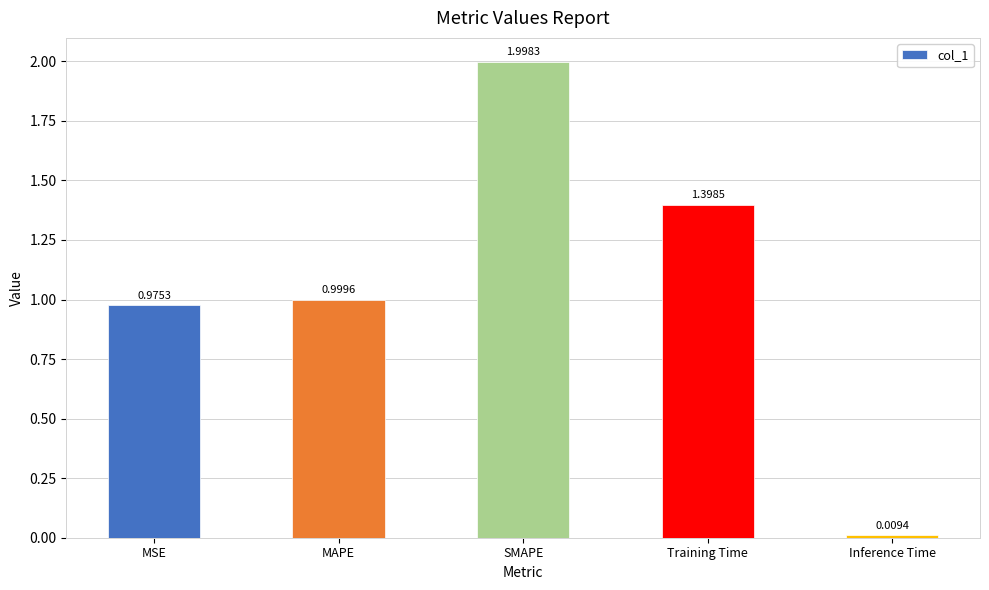

Rank the categories by value from highest to lowest.

SMAPE, Training Time, MAPE, MSE, Inference Time